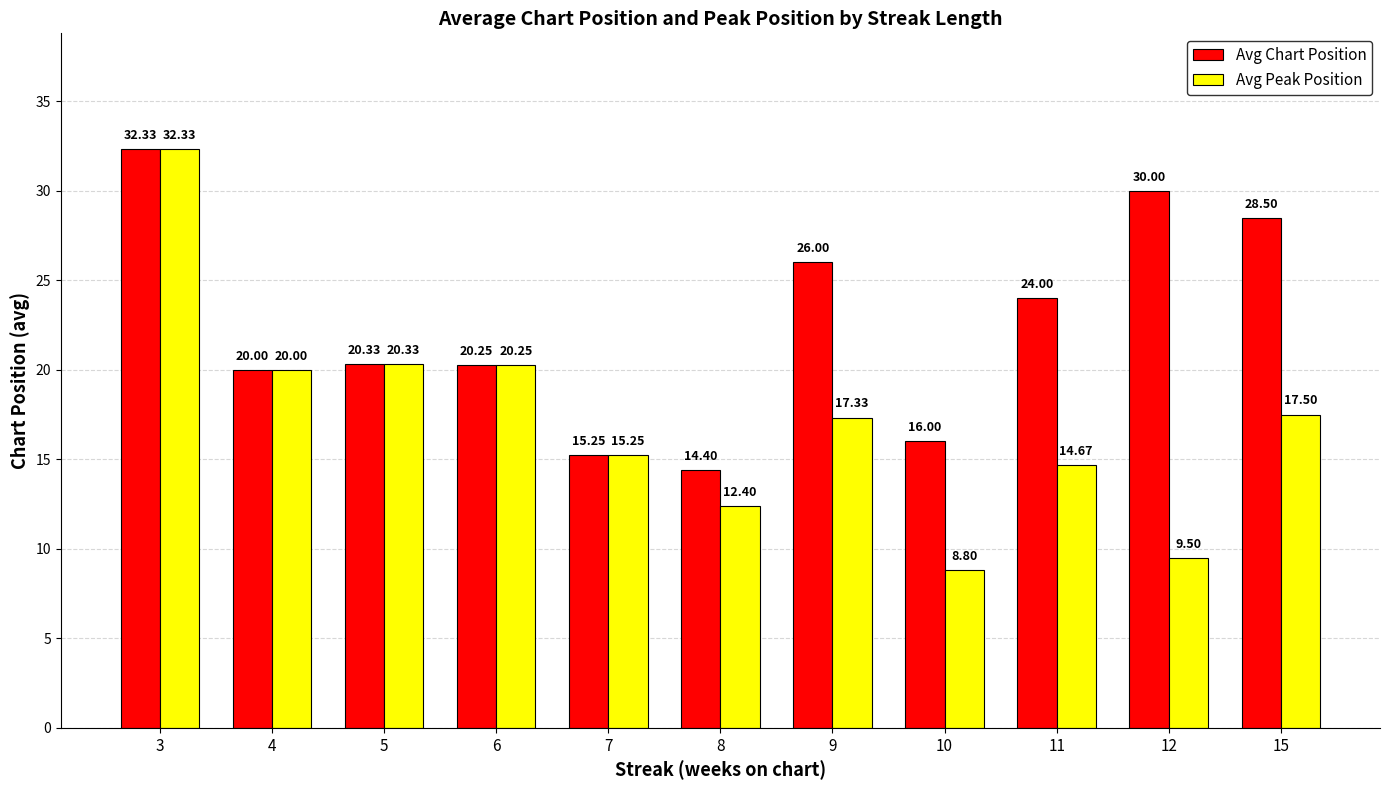

What are all the series names shown in the legend?

Avg Chart Position, Avg Peak Position